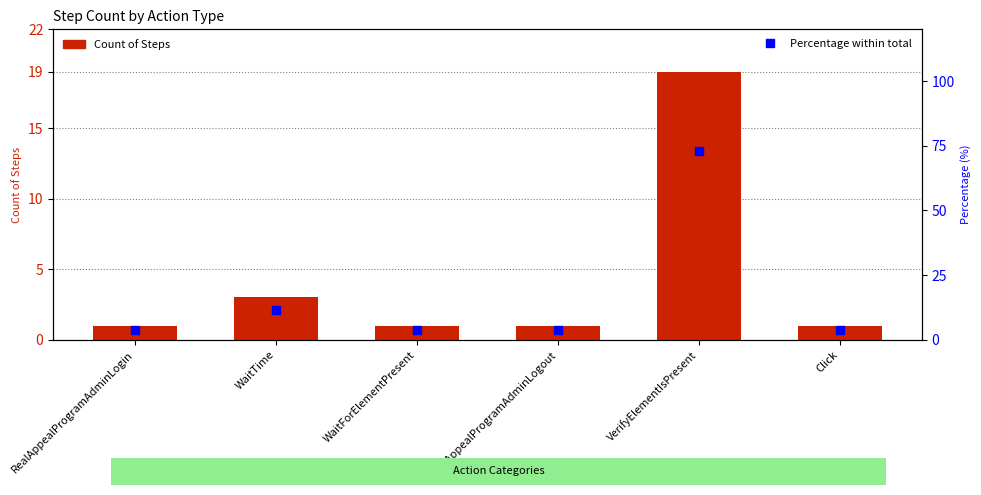

What is the total value across all series at Click?

4.8